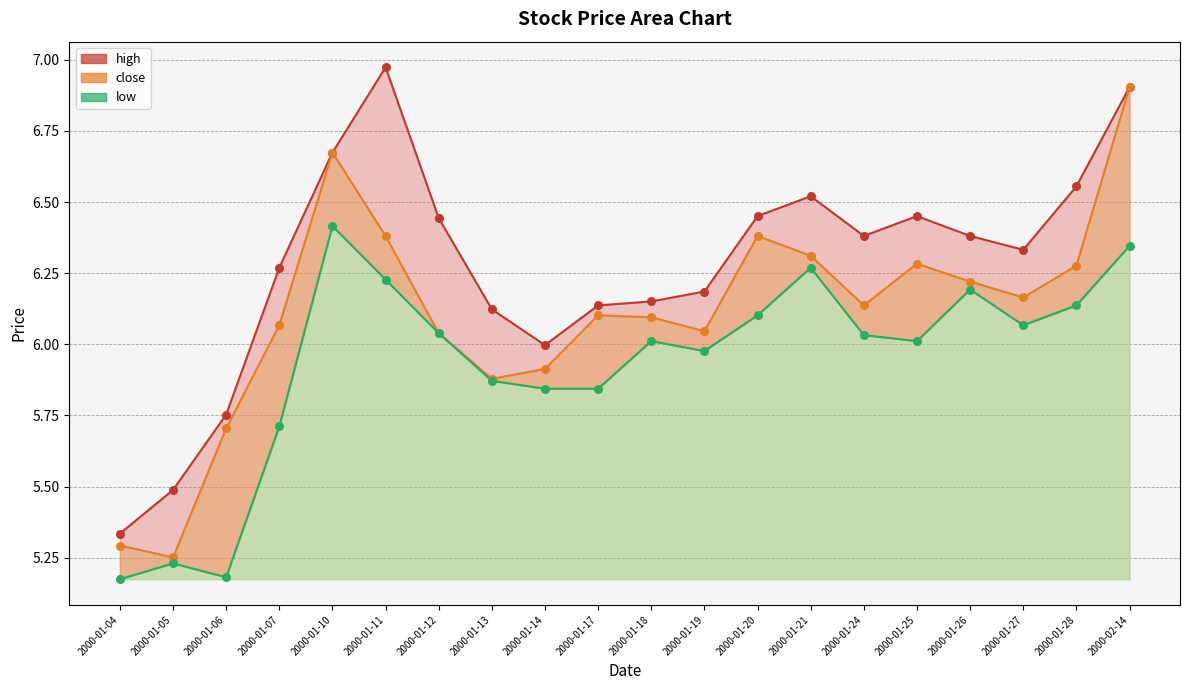

Which series has the largest total across all categories?

high